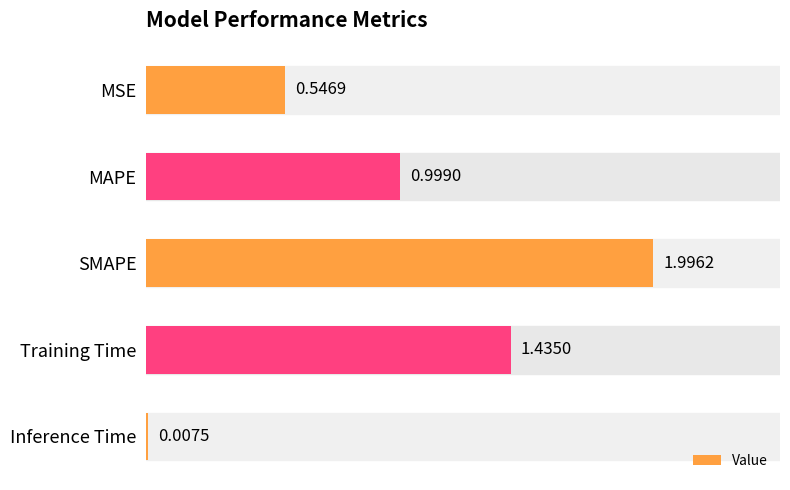

What is the maximum value shown in the chart?

2.0